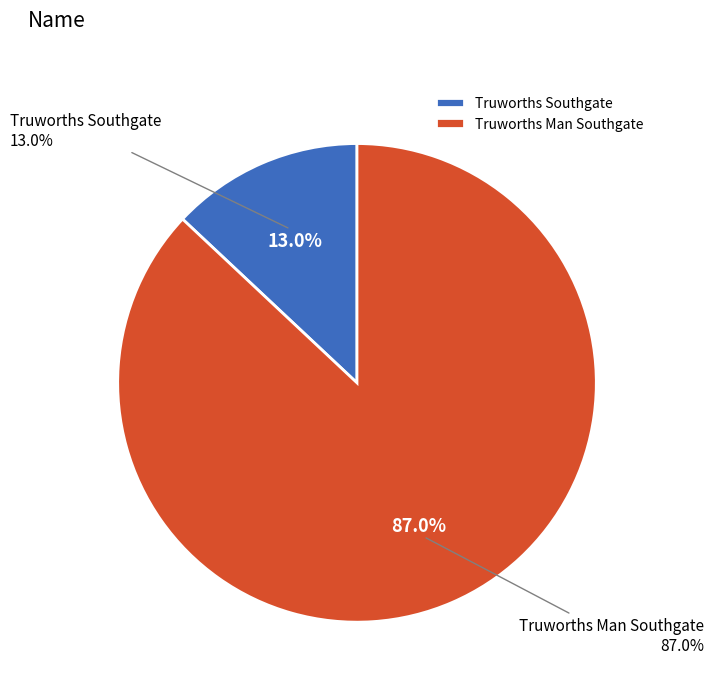

The Truworths Man Southgate slice represents 87% of the pie. True or false?

True